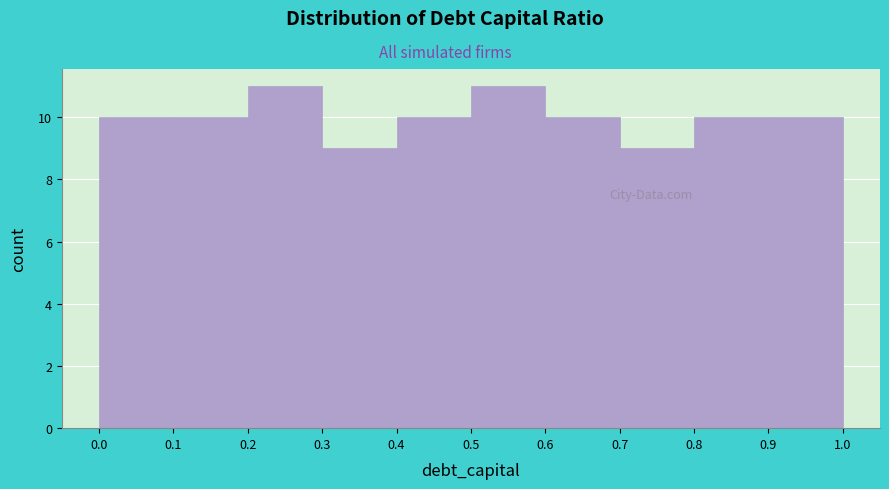

Reading left to right, transcribe this chart: for each bar, give the range it covers on the x-axis and its height. The values are not printed on the chart, so give them approximately, as read against the axis.

0.0 to 0.1: 10
0.1 to 0.2: 10
0.2 to 0.3: 11
0.3 to 0.4: 9
0.4 to 0.5: 10
0.5 to 0.6: 11
0.6 to 0.7: 10
0.7 to 0.8: 9
0.8 to 0.9: 10
0.9 to 1.0: 10